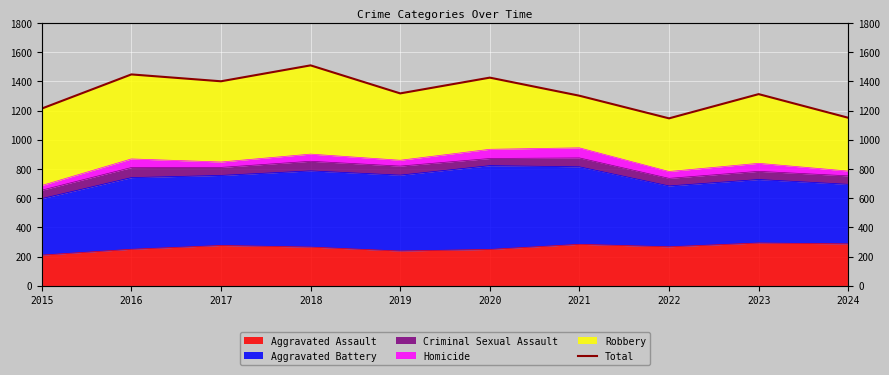

True or false: the data shows 1151 at 2024.

True